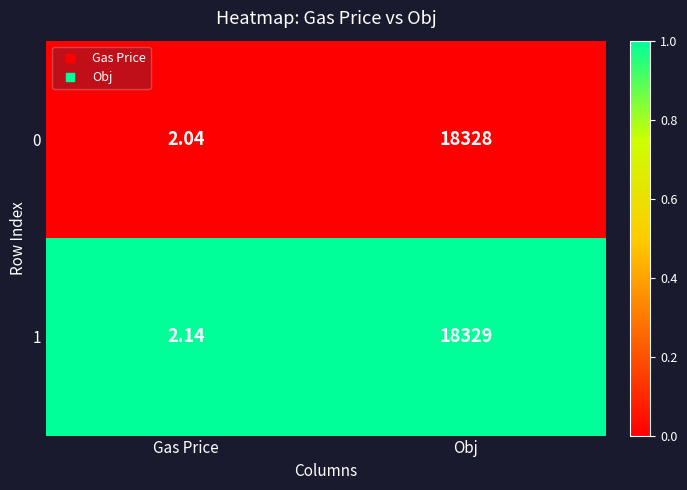

At which category is the sum across all series the highest?

Obj